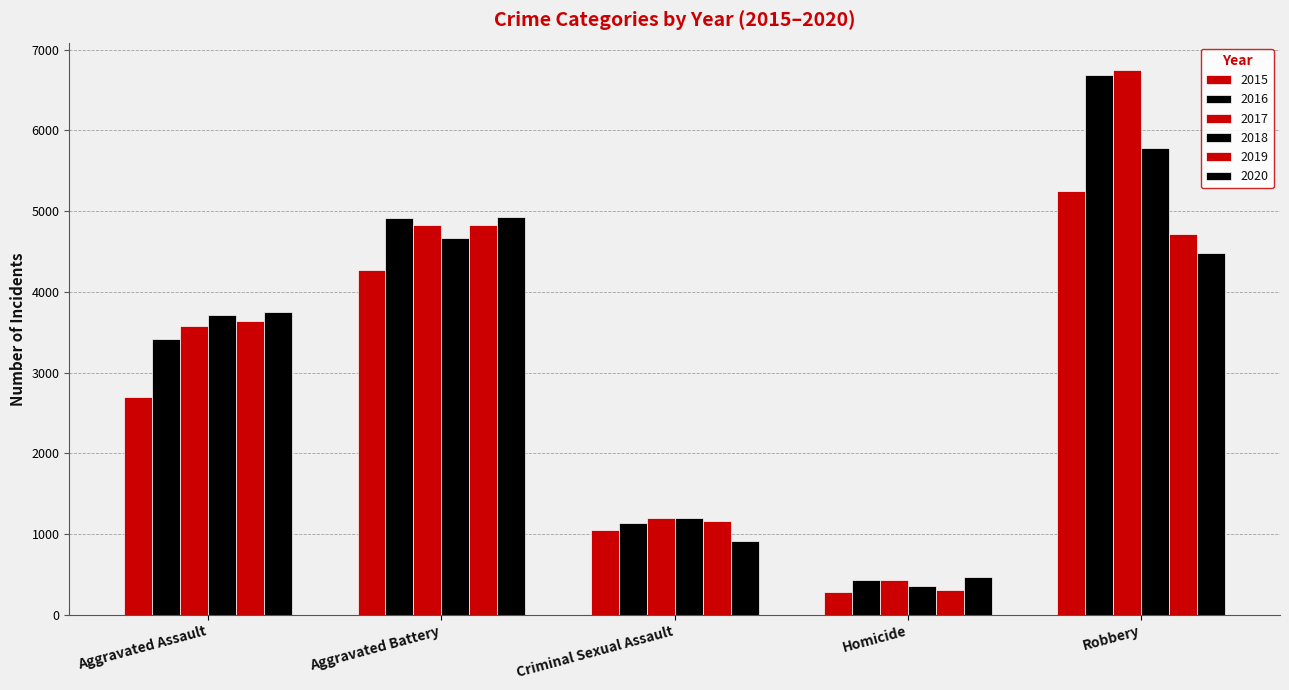

Reading left to right, extract all data points from this chart.

2015: Aggravated Assault=2695	Aggravated Battery=4274	Criminal Sexual Assault=1051	Homicide=287	Robbery=5251
2016: Aggravated Assault=3420	Aggravated Battery=4917	Criminal Sexual Assault=1139	Homicide=436	Robbery=6682
2017: Aggravated Assault=3576	Aggravated Battery=4830	Criminal Sexual Assault=1198	Homicide=427	Robbery=6748
2018: Aggravated Assault=3710	Aggravated Battery=4662	Criminal Sexual Assault=1198	Homicide=357	Robbery=5784
2019: Aggravated Assault=3634	Aggravated Battery=4833	Criminal Sexual Assault=1160	Homicide=305	Robbery=4720
2020: Aggravated Assault=3746	Aggravated Battery=4922	Criminal Sexual Assault=913	Homicide=475	Robbery=4487